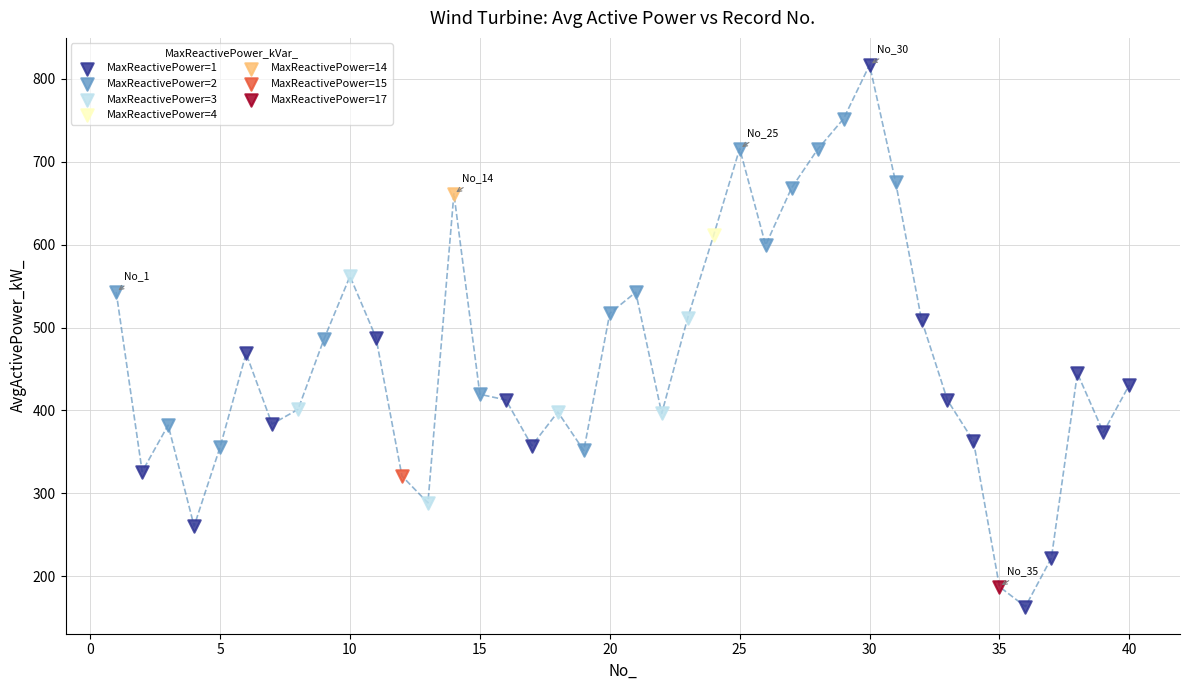

What are all the series names shown in the legend?

MaxReactivePower=1, MaxReactivePower=2, MaxReactivePower=3, MaxReactivePower=4, MaxReactivePower=14, MaxReactivePower=15, MaxReactivePower=17